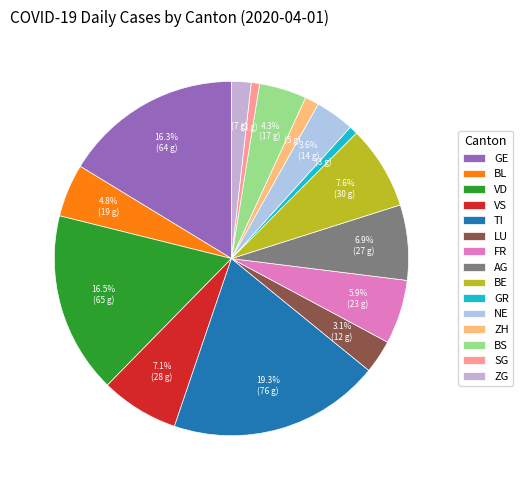

How many slices are in this pie chart?

15